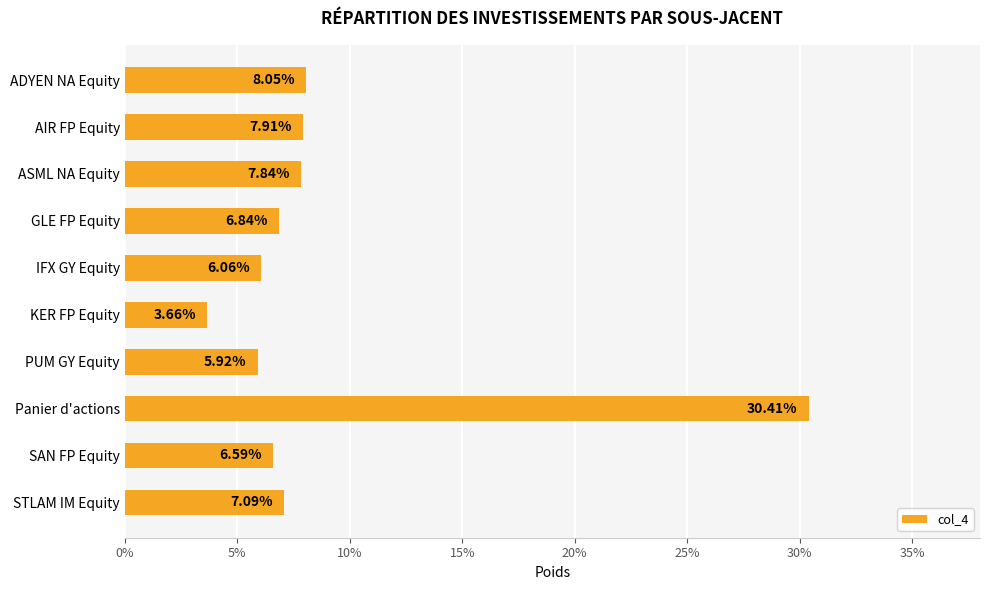

What is the greatest value displayed?

0.3